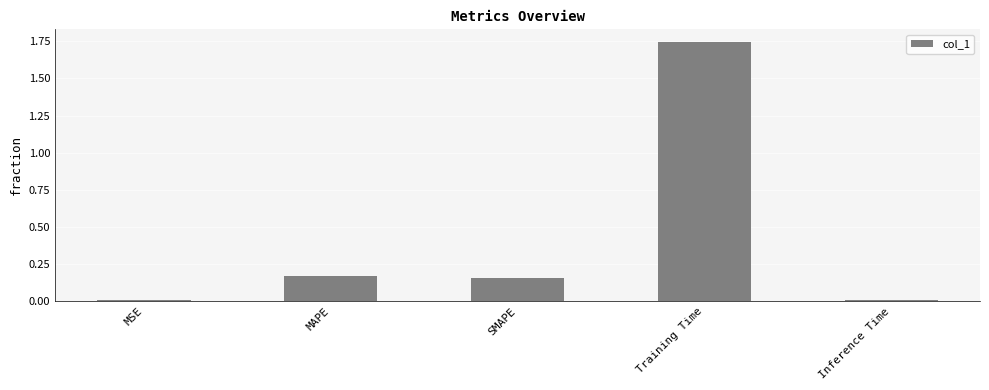

What position from the left is Inference Time?

5